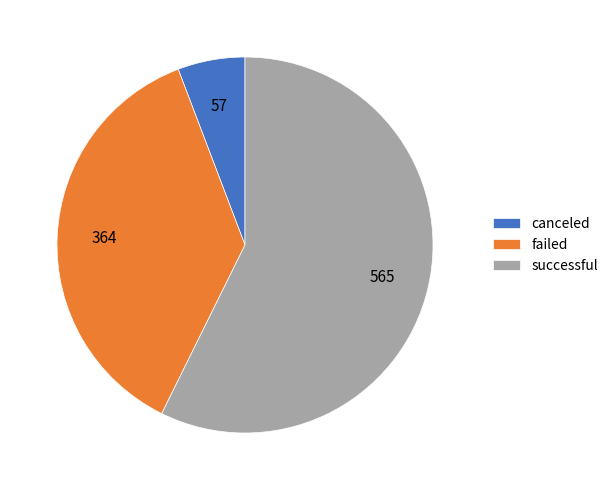

What is the largest slice in the pie chart?

successful